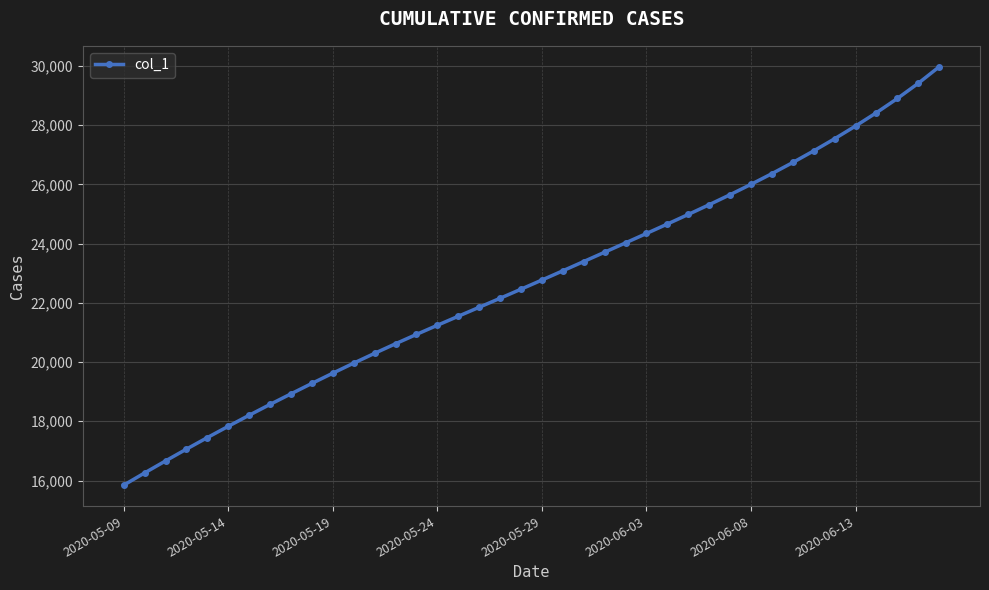

What is the sum of all values?

907130.0